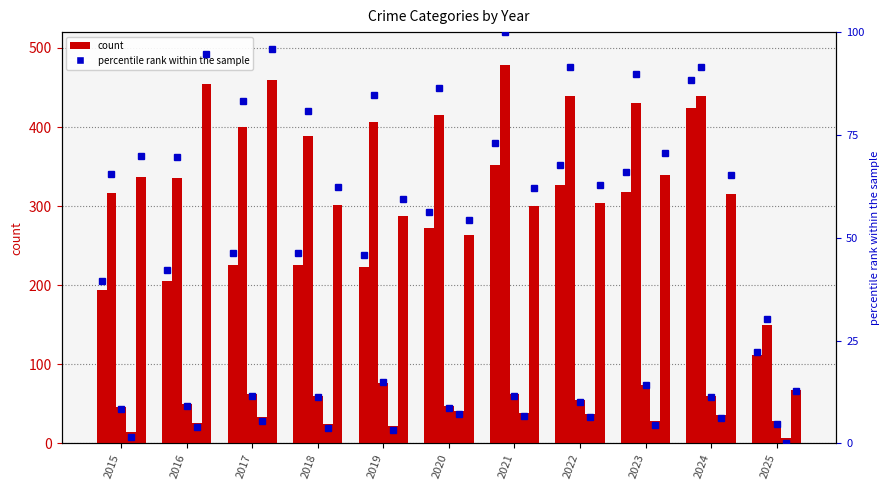

Which has a higher value, 2024 or 2025?

2024